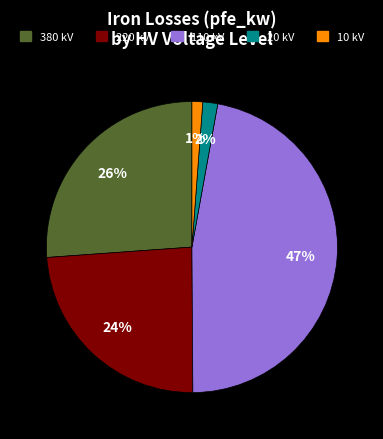

Is there any slice that represents more than half of the pie?

No